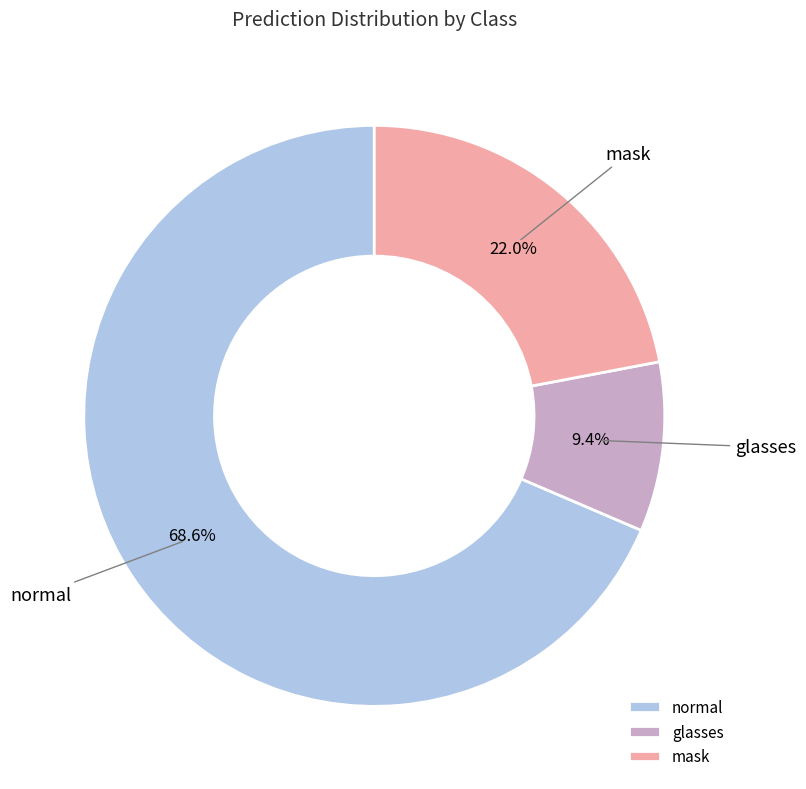

Between glasses and normal, which is larger?

normal